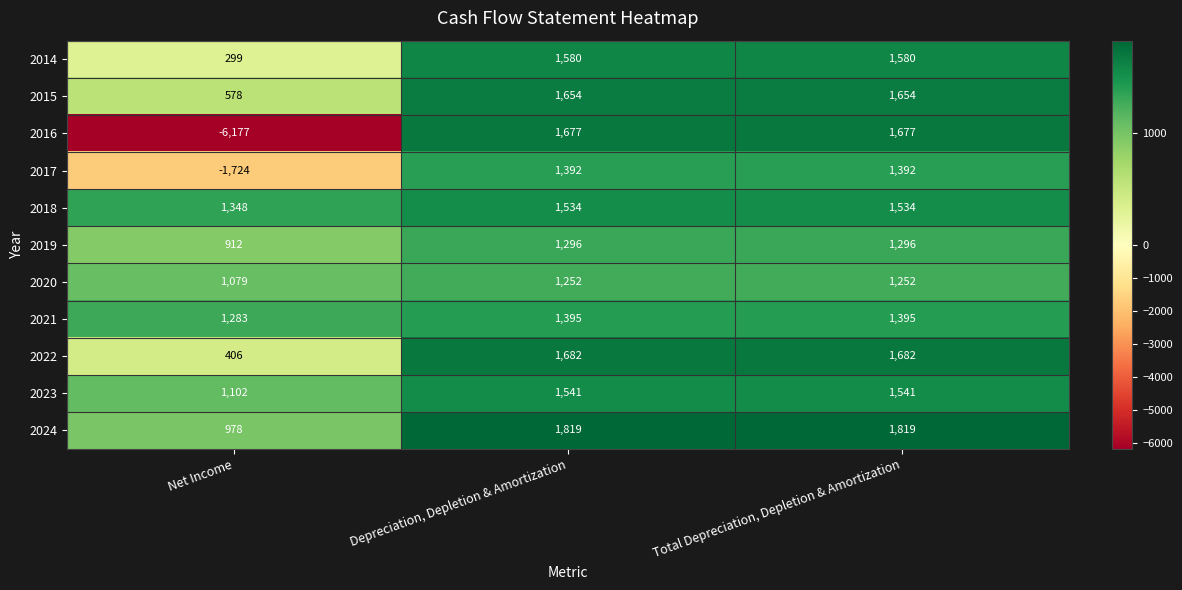

What is the smallest value displayed?

-6177